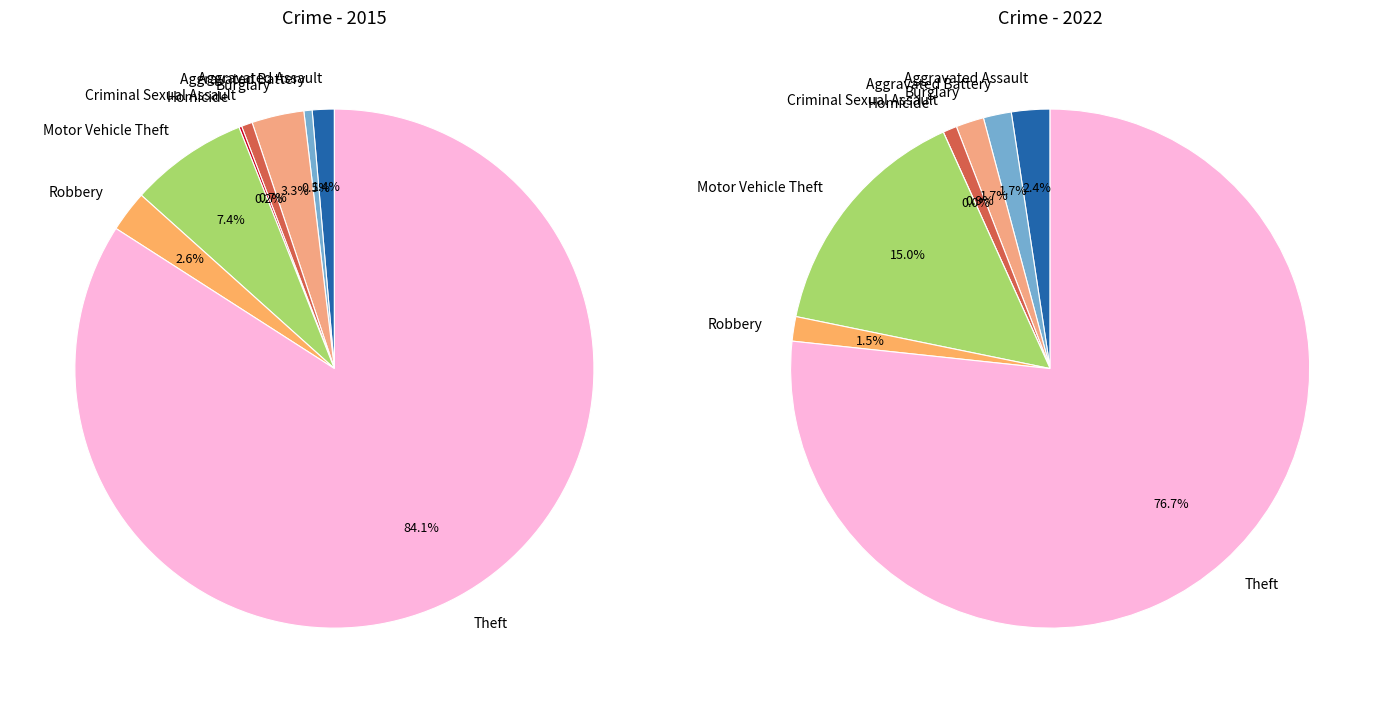

How much of the chart is everything except Aggravated Battery?

99.5%